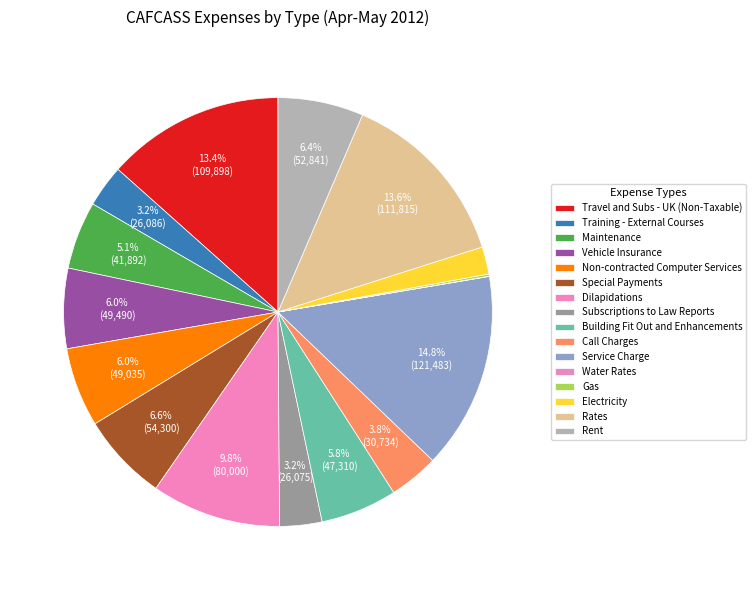

Rank the categories by value from lowest to highest.

Water Rates, Gas, Electricity, Subscriptions to Law Reports, Training - External Courses, Call Charges, Maintenance, Building Fit Out and Enhancements, Non-contracted Computer Services, Vehicle Insurance, Rent, Special Payments, Dilapidations, Travel and Subs - UK (Non-Taxable), Rates, Service Charge